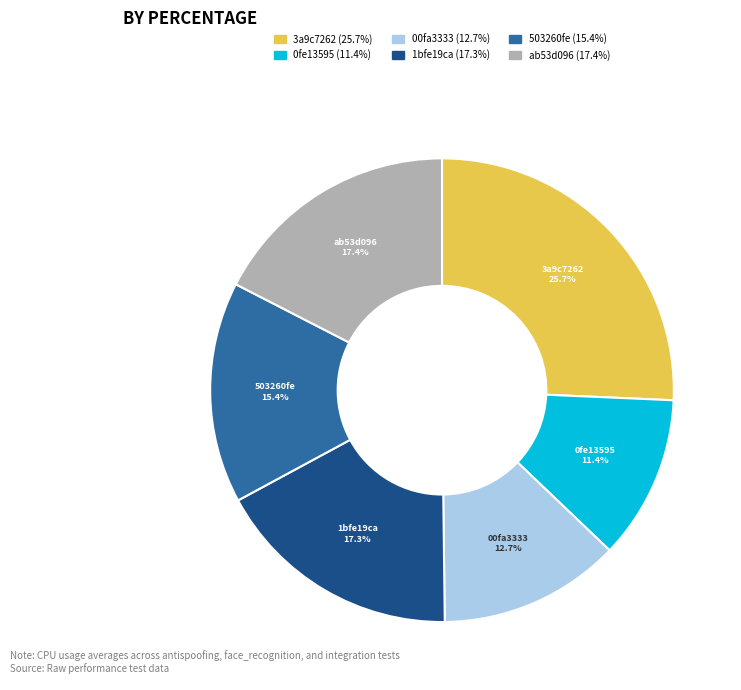

Does any single category account for the majority?

No